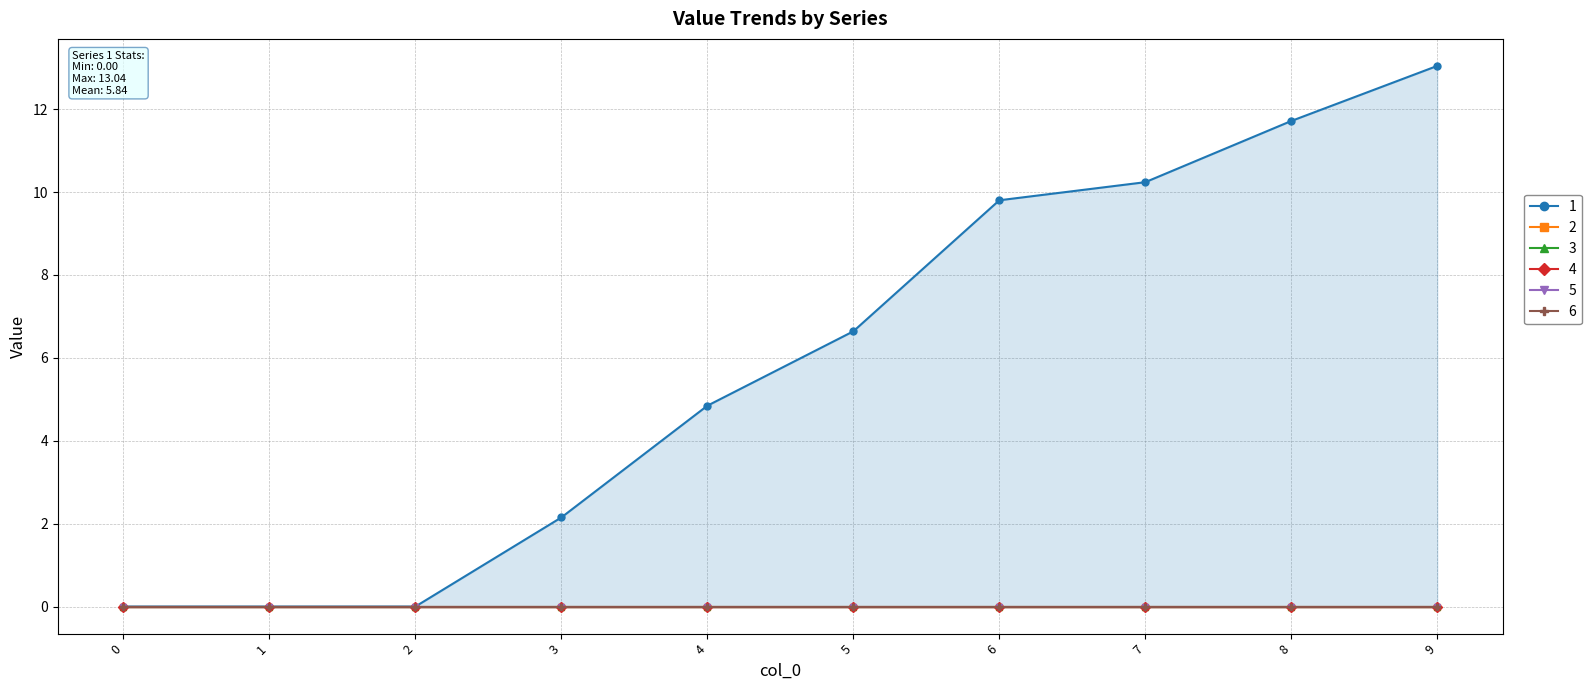

True or false: 6 and 3 cross at least once.

False